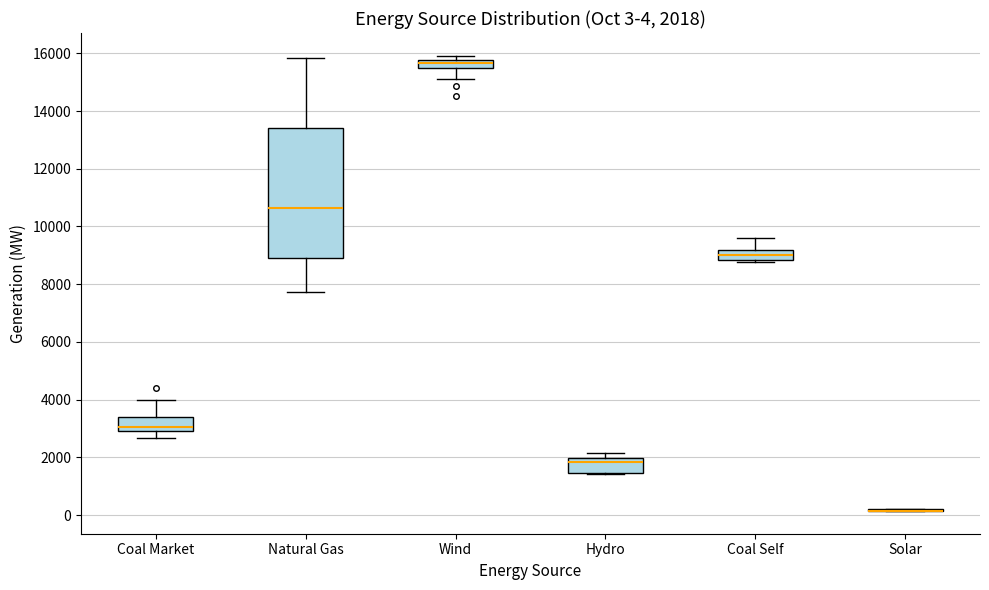

Comparing the boxes themselves (not the whiskers), which one is the tallest?

Natural Gas